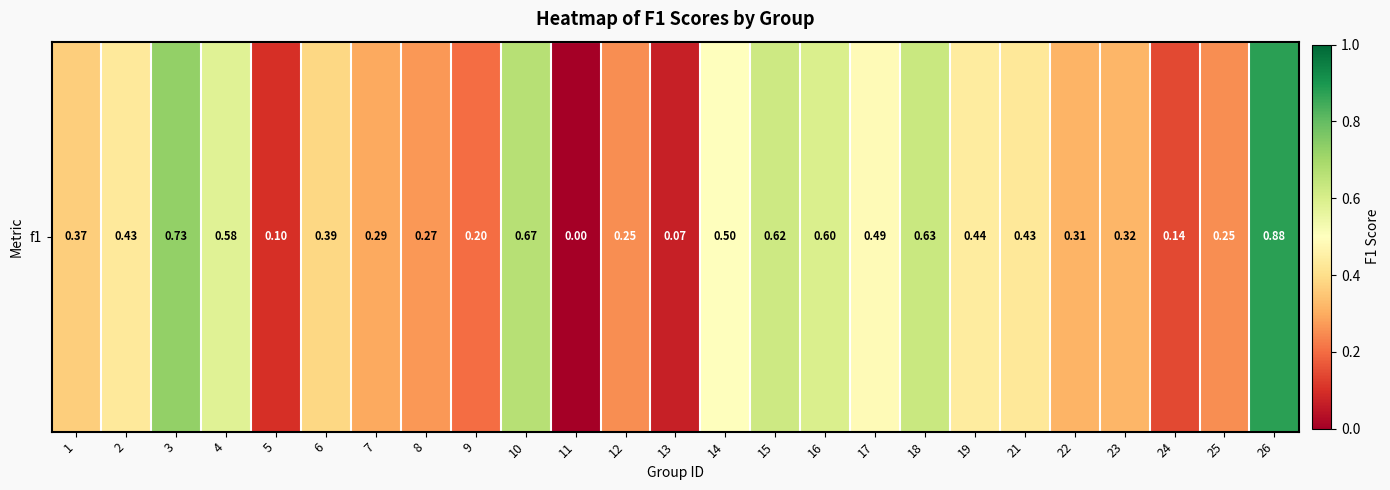

What is the sum of all values?

9.9